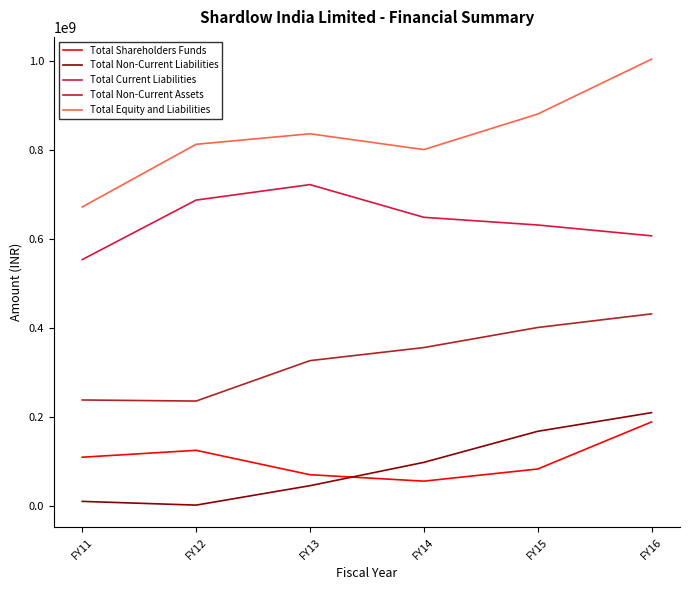

At which category is the sum across all series the highest?

FY16